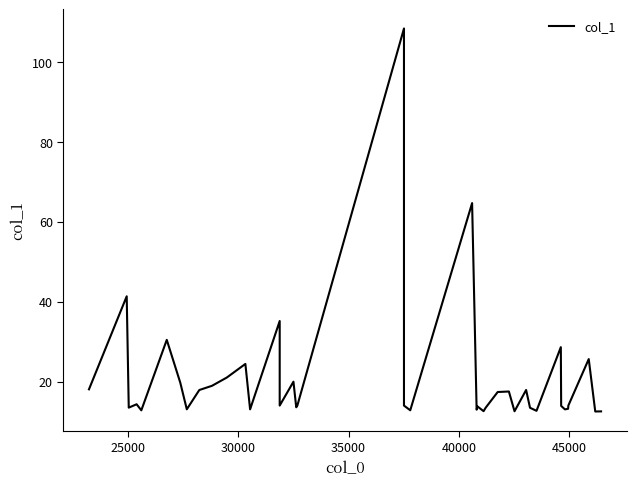

Where is the first local maximum?

25000